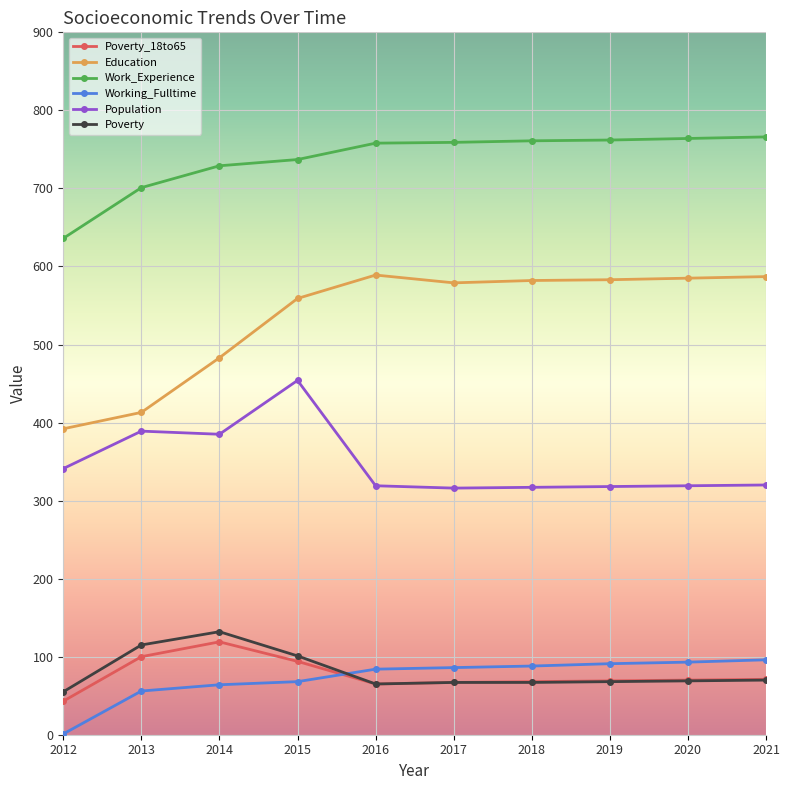

Rank the series by their maximum value, from highest to lowest.

Work_Experience, Education, Population, Poverty, Poverty_18to65, Working_Fulltime